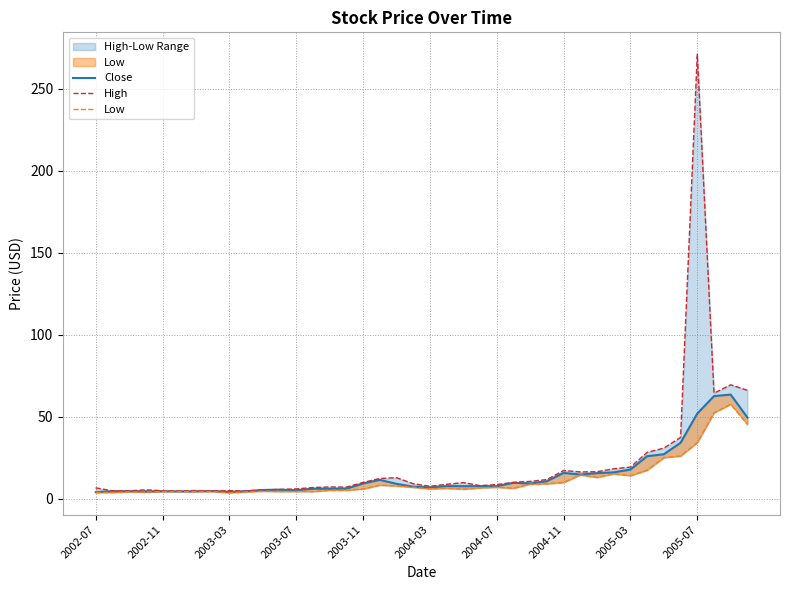

How many values in the Low series exceed 6?

21